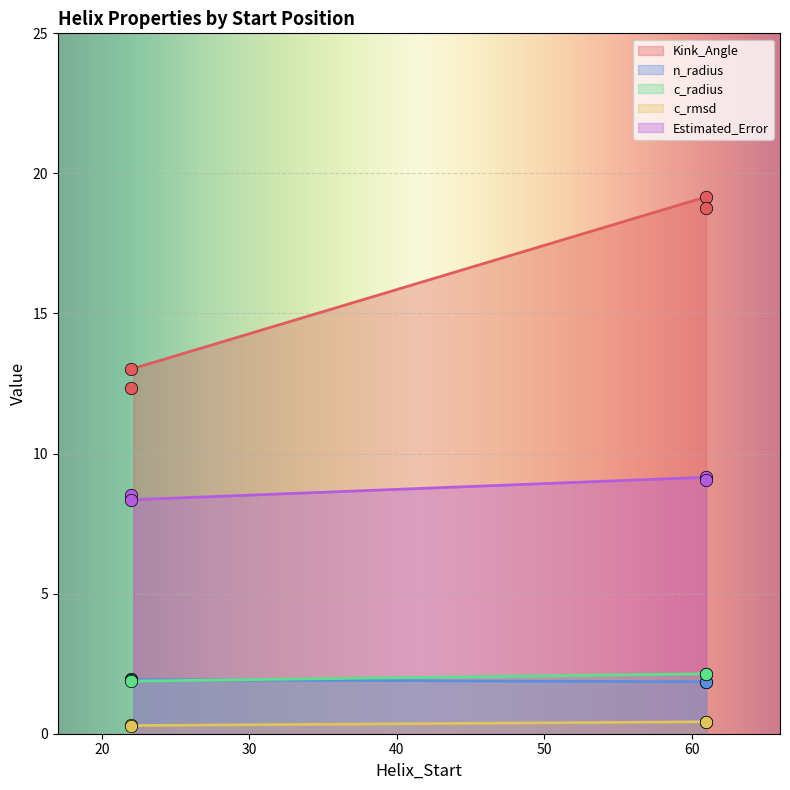

Which series contains the lowest Y value?

c_rmsd